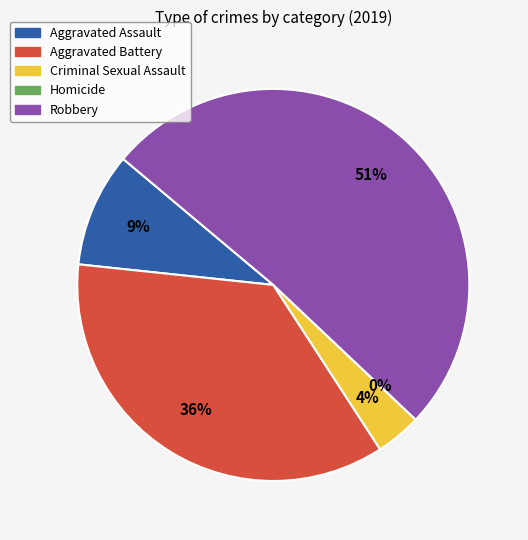

Which slice represents more than half of the pie?

Robbery